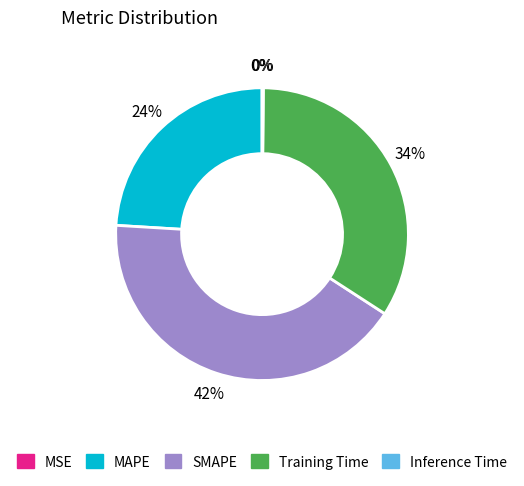

What percentage is the Training Time slice, to the nearest percent?

34%